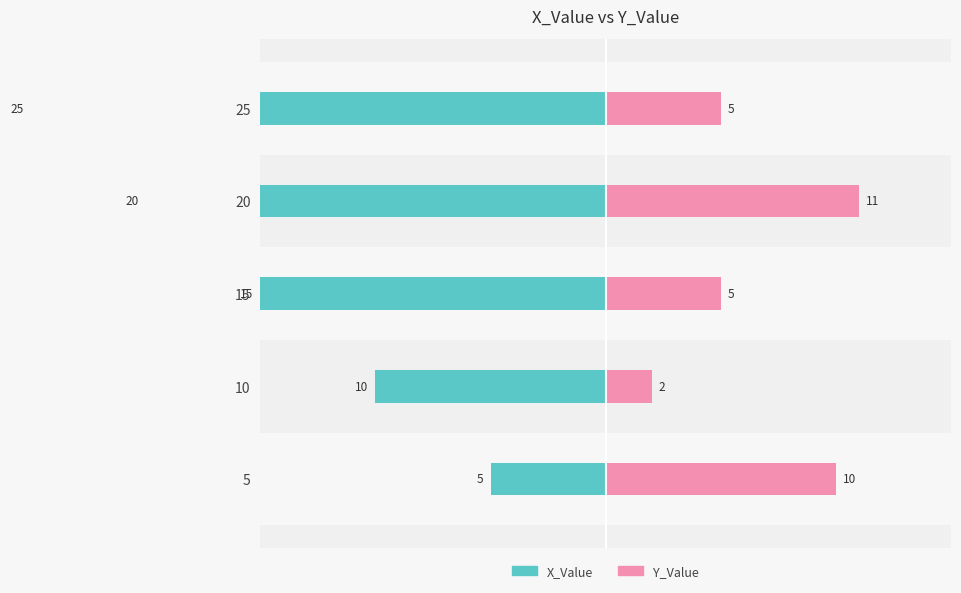

Is the value of X_Value at 5 greater than the value of Y_Value at 10?

No